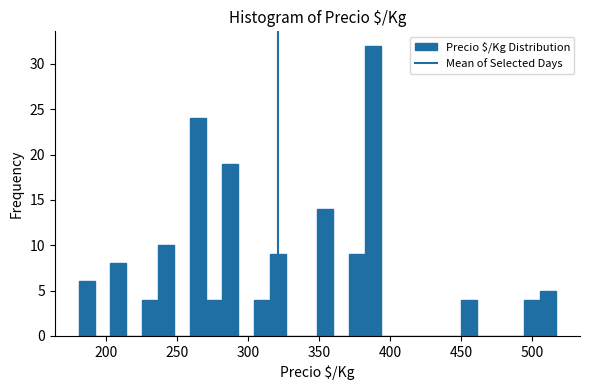

Around what value on the x-axis is the tallest bar? Give the approximate position of its centre, as read against the axis.

390